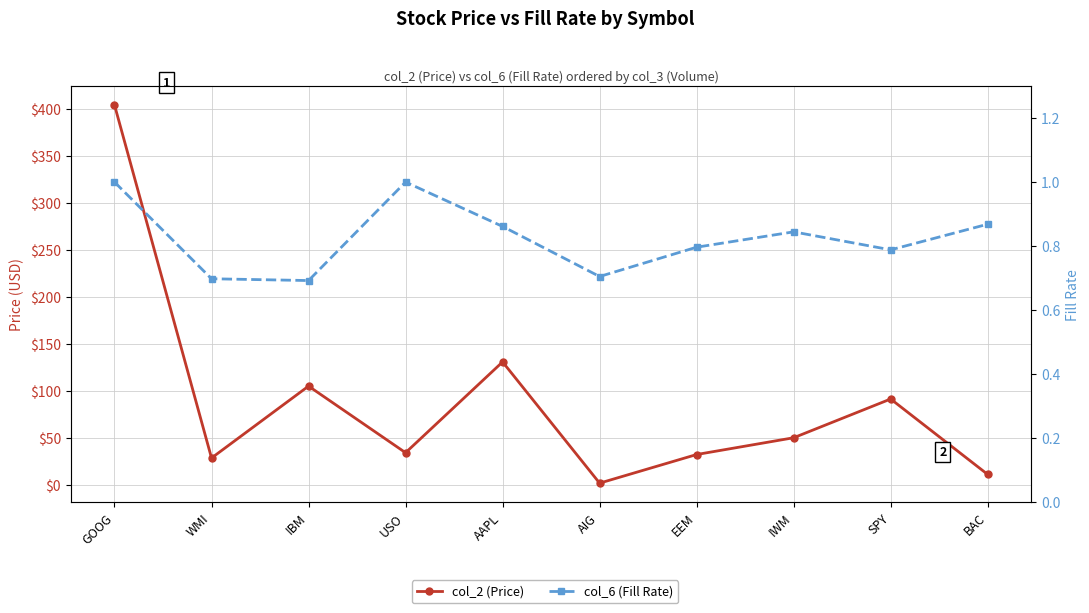

Rank the categories by col_2 (Price) value from highest to lowest.

GOOG, AAPL, IBM, SPY, IWM, USO, EEM, WMI, BAC, AIG